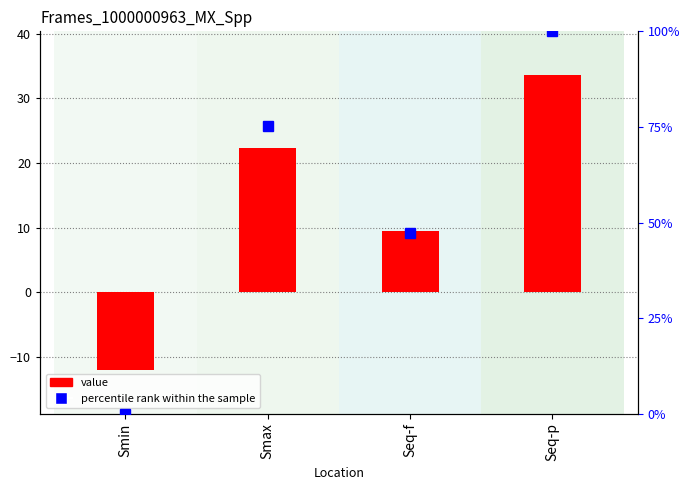

Reading left to right, what are all the values shown in this chart?

value: -11.9	22.3	9.5	33.5
percentile rank within the sample: 0.0	75.2	47.2	100.0